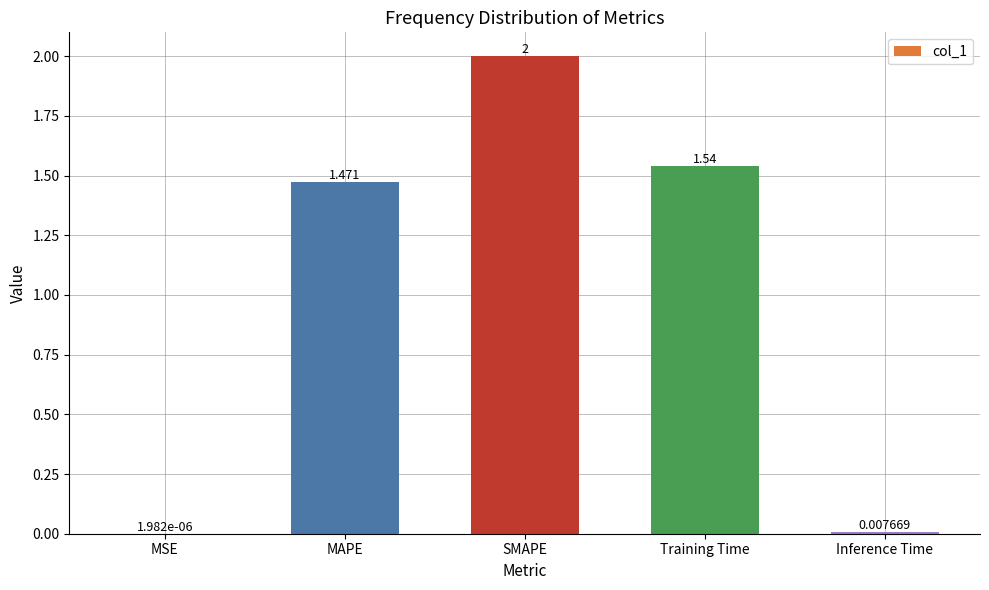

Is it true that the value at MAPE is 0.4?

False